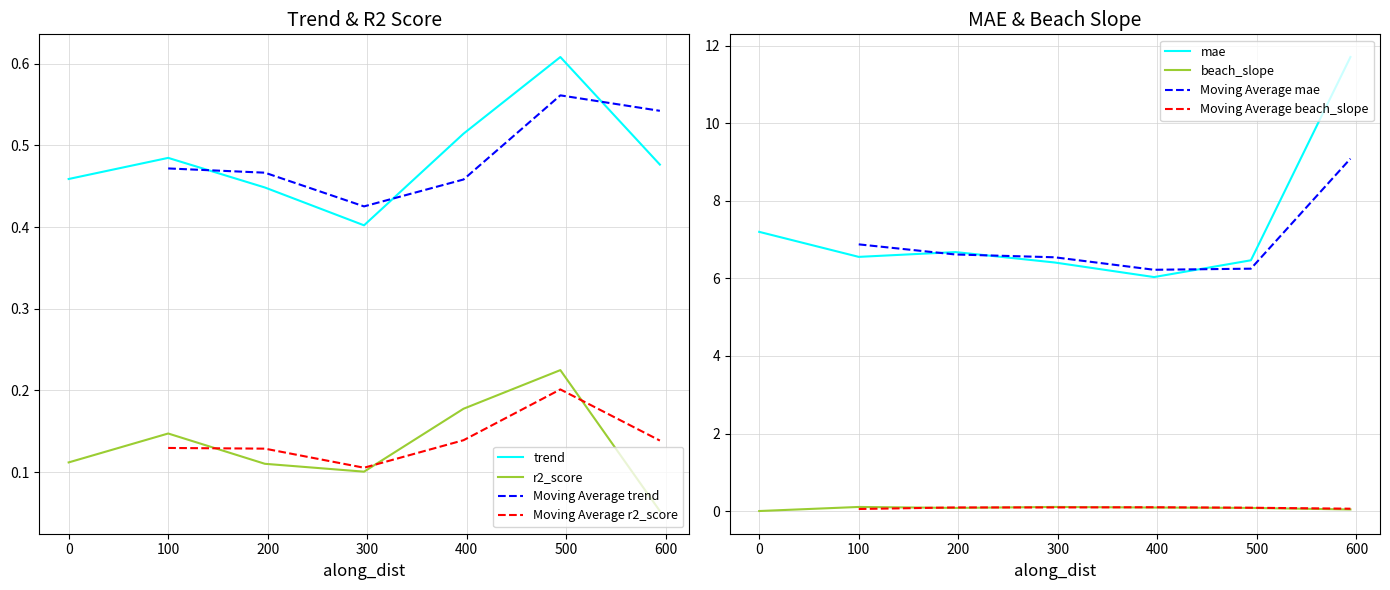

Is the value of r2_score at 100 greater than the value of trend at 0?

No